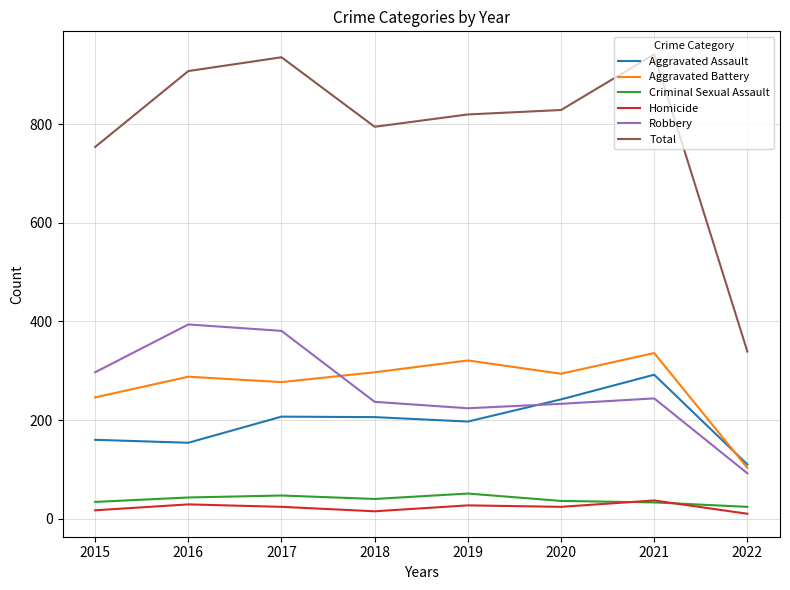

True or false: Total and Aggravated Assault cross at least once.

False